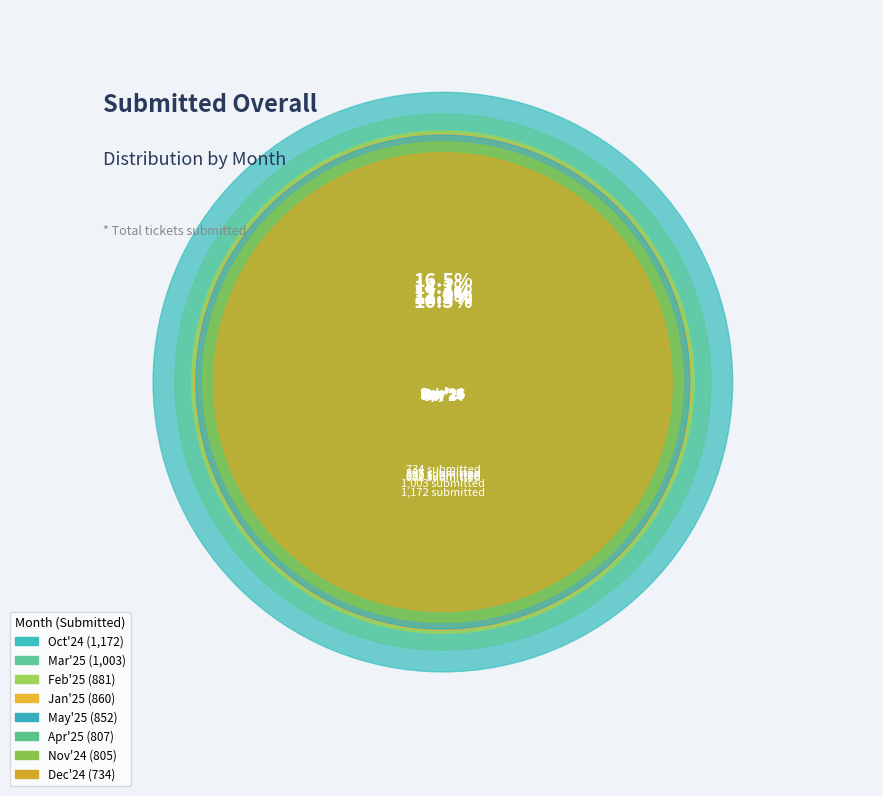

What is the change in value from Jan'25 to Apr'25?

-53